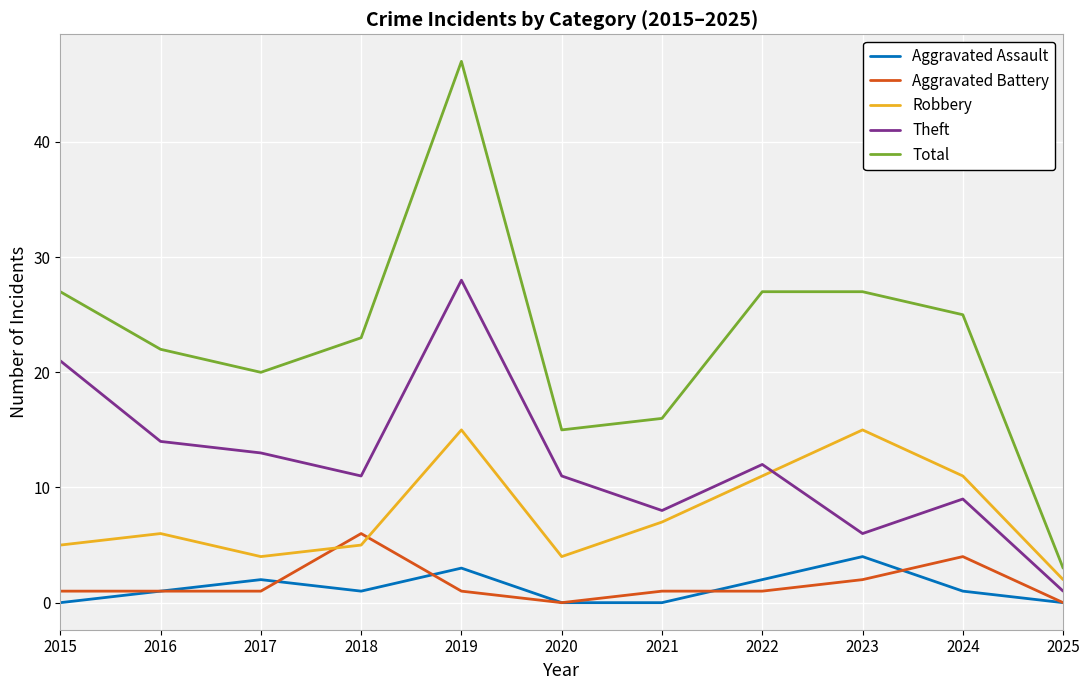

True or false: Theft and Robbery cross at least once.

True